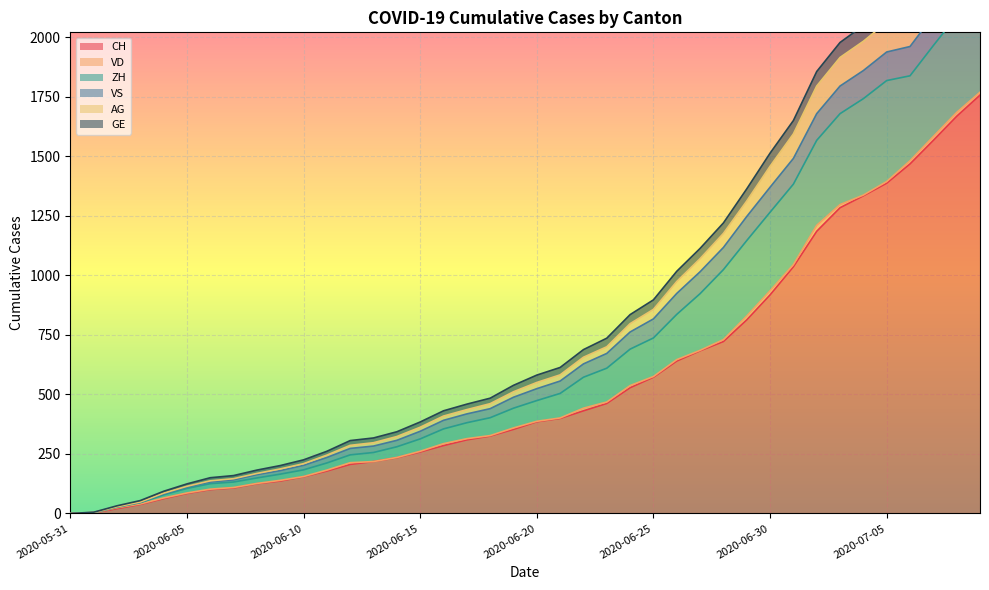

What is the sum of all CH values?

22434